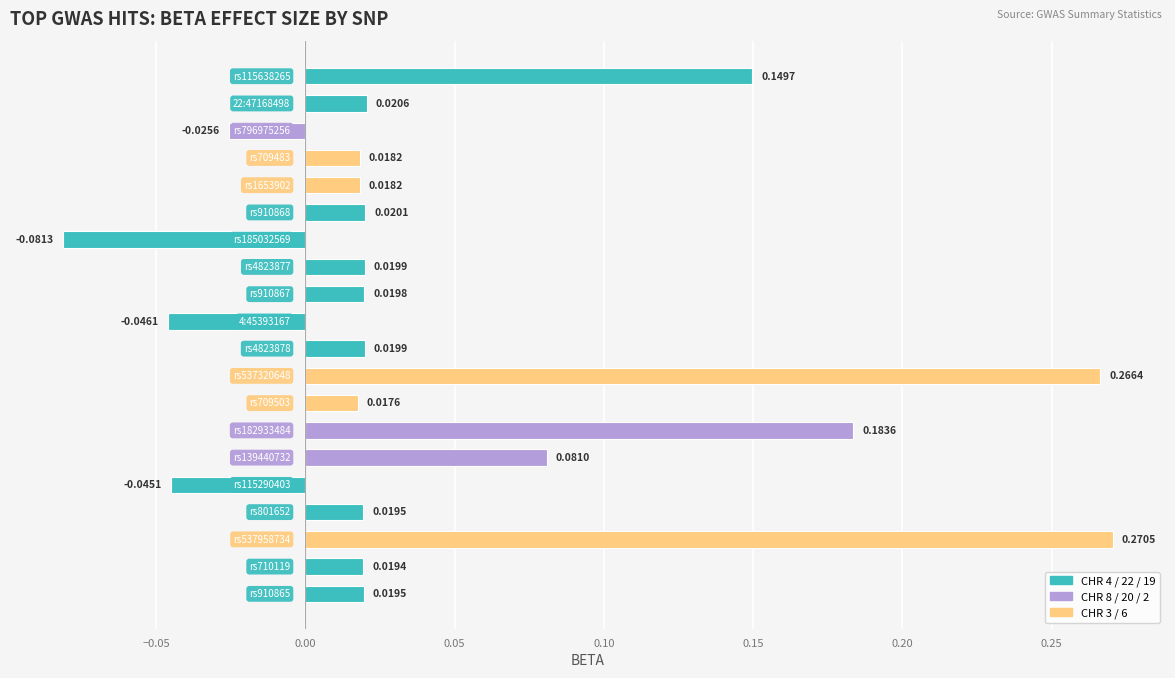

How many categories are shown in the chart?

20